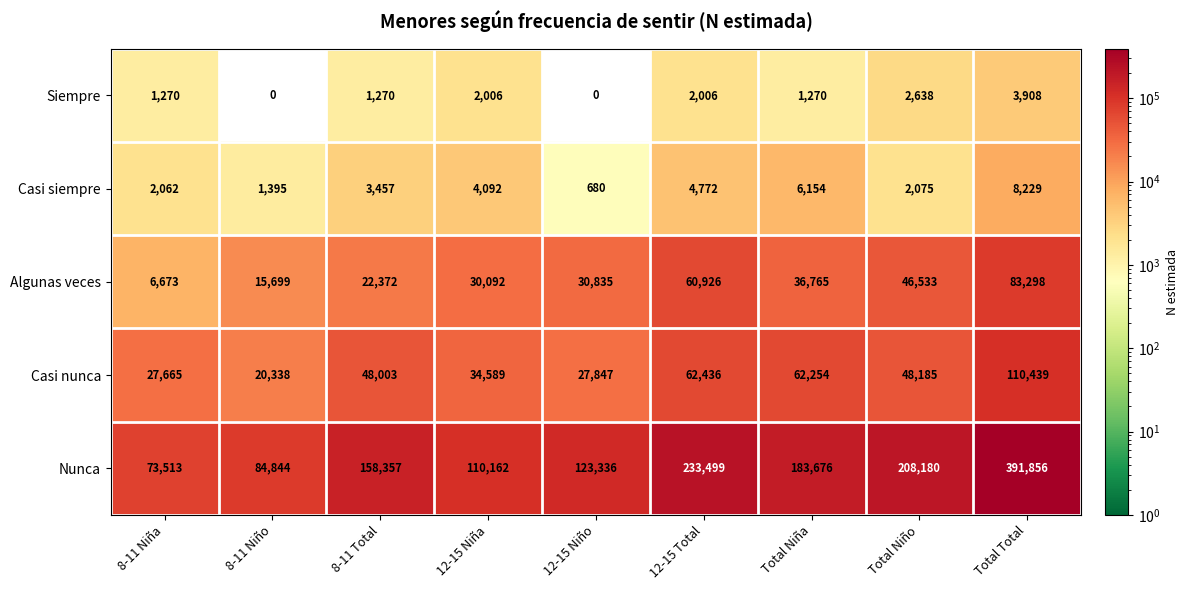

How many Siempre values are between 1270 and 2006?

5